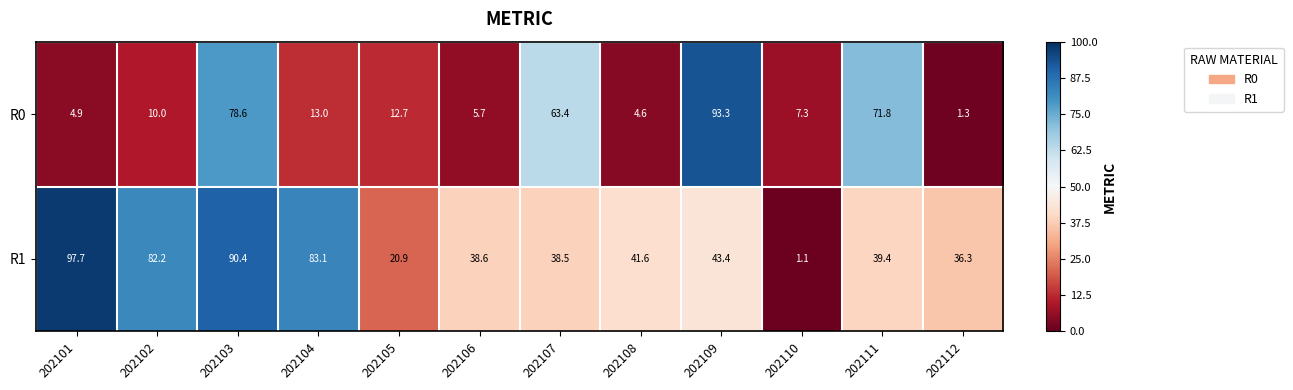

What is the total value across all series at 202101?

102.6